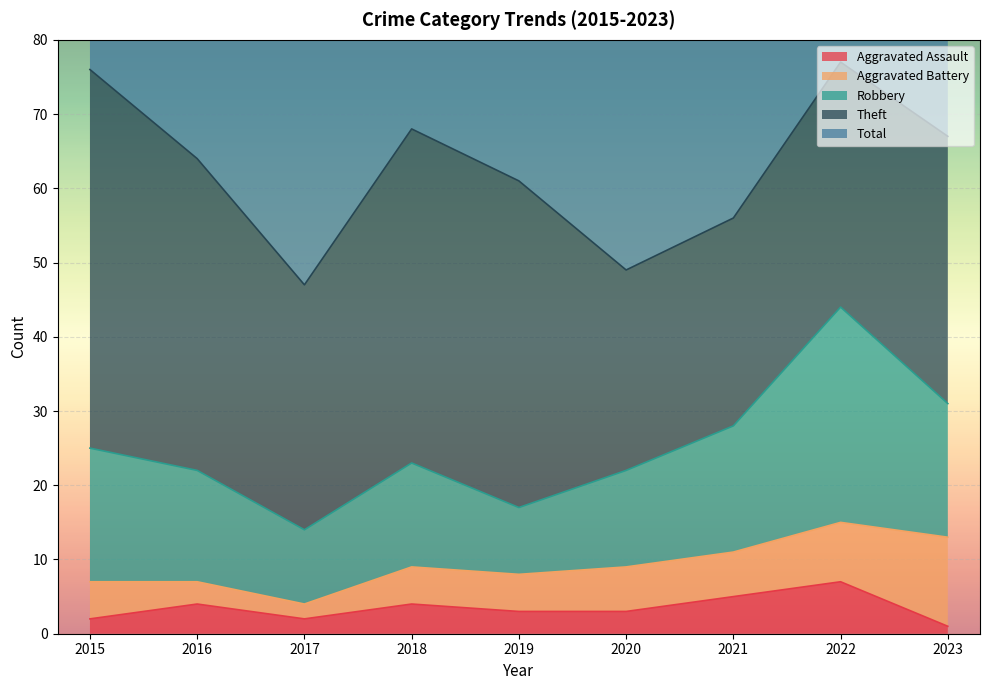

Where does the Total series first go above 65?

2015